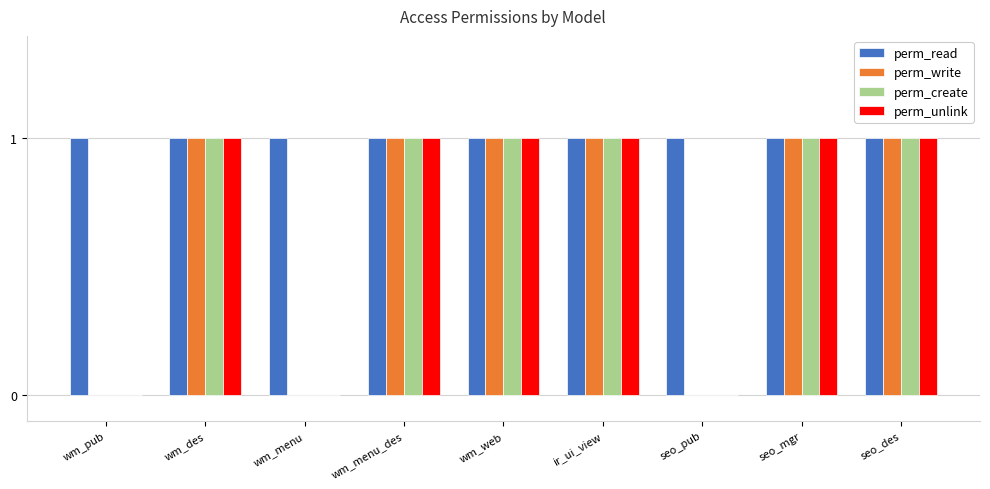

What is the total value across all series at ir_ui_view?

4